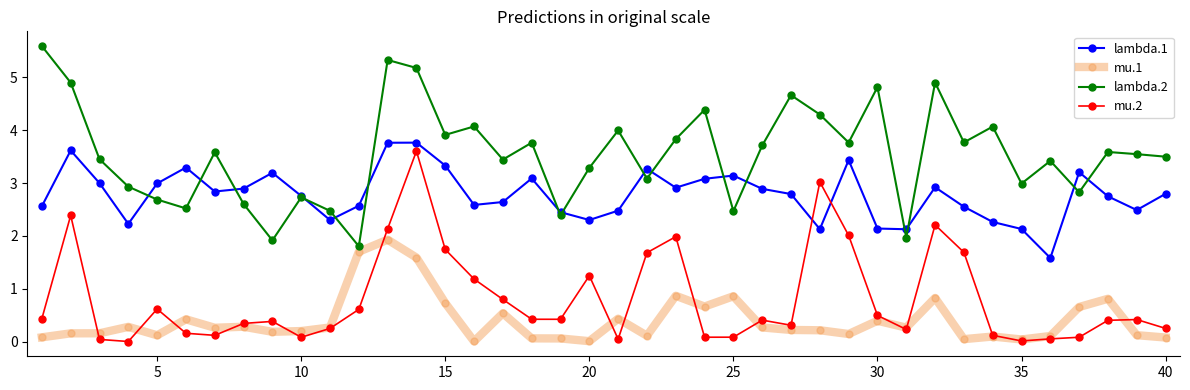

Does the chart display data point markers on the line(s)?

Yes